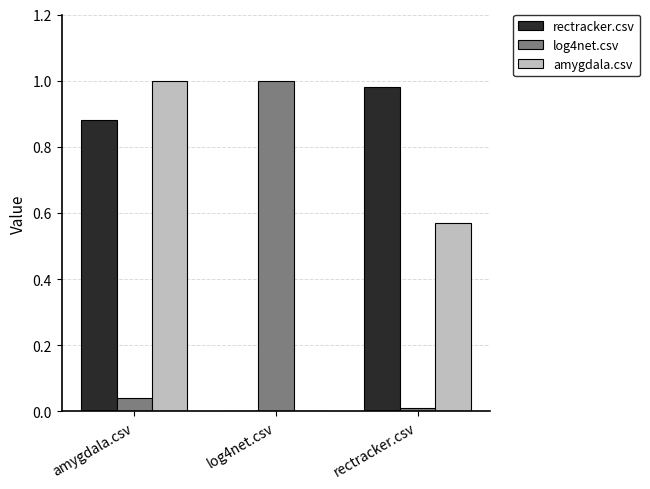

What are all the series names shown in the legend?

rectracker.csv, log4net.csv, amygdala.csv